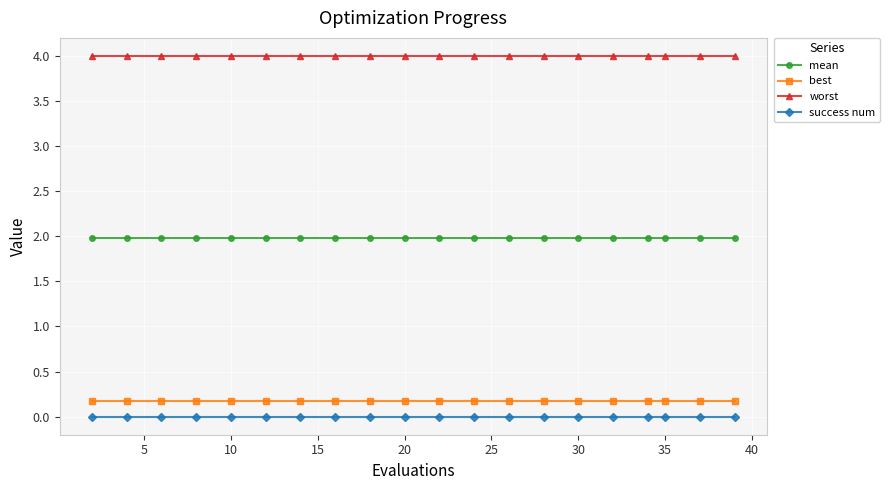

What are all the series names shown in the legend?

mean, best, worst, success num